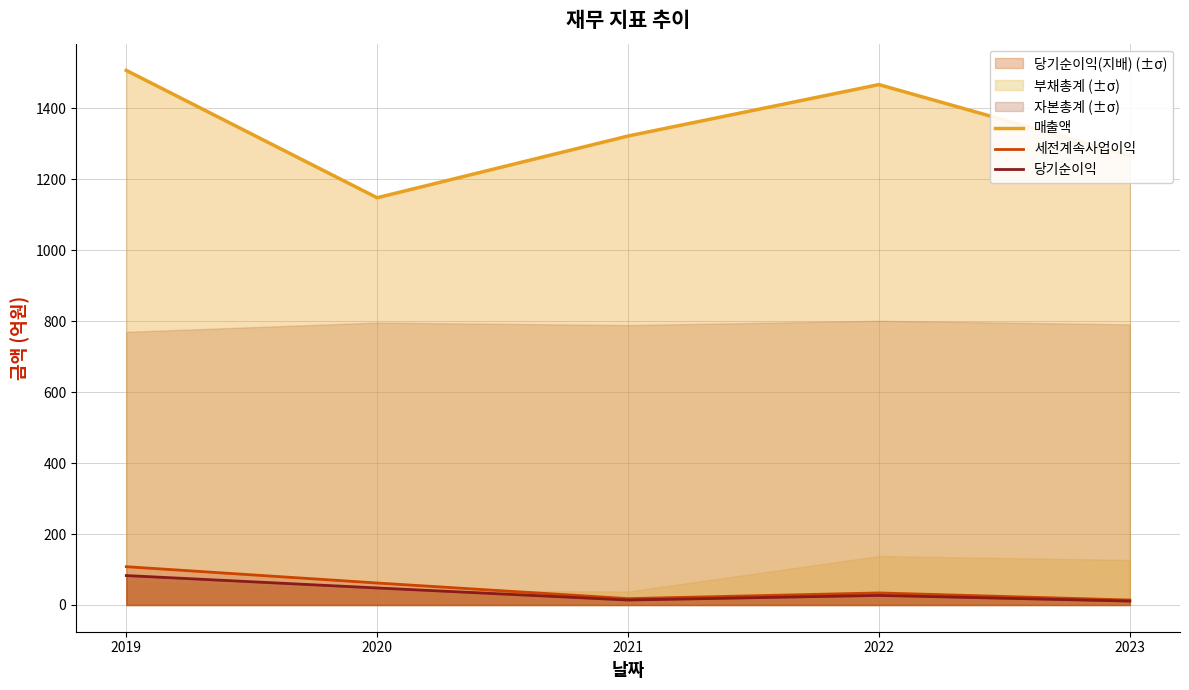

Is the value of 당기순이익 at 2021 greater than the value of 세전계속사업이익 at 2022?

No